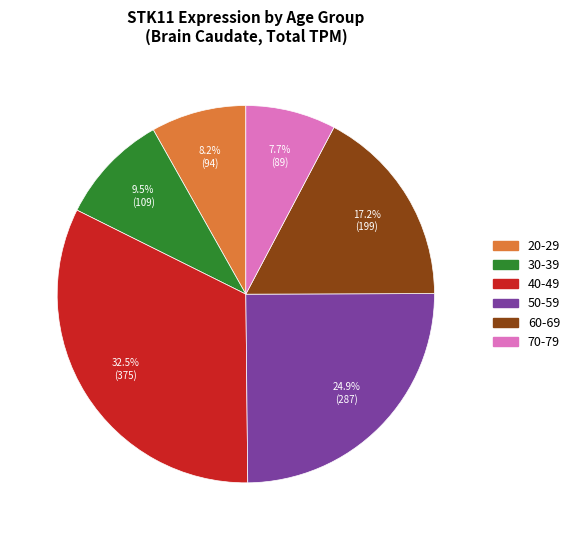

Count the number of slices in the pie.

6